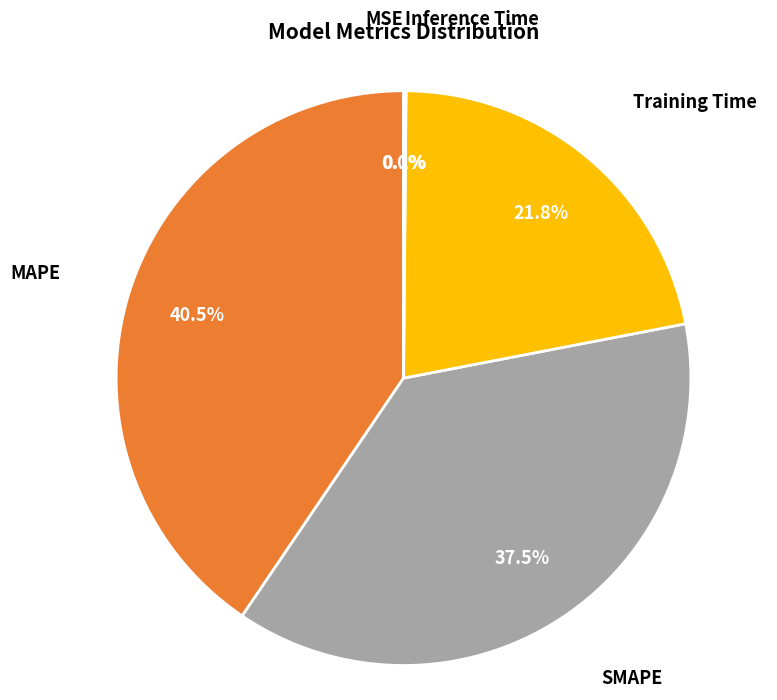

Does any single category account for the majority?

No